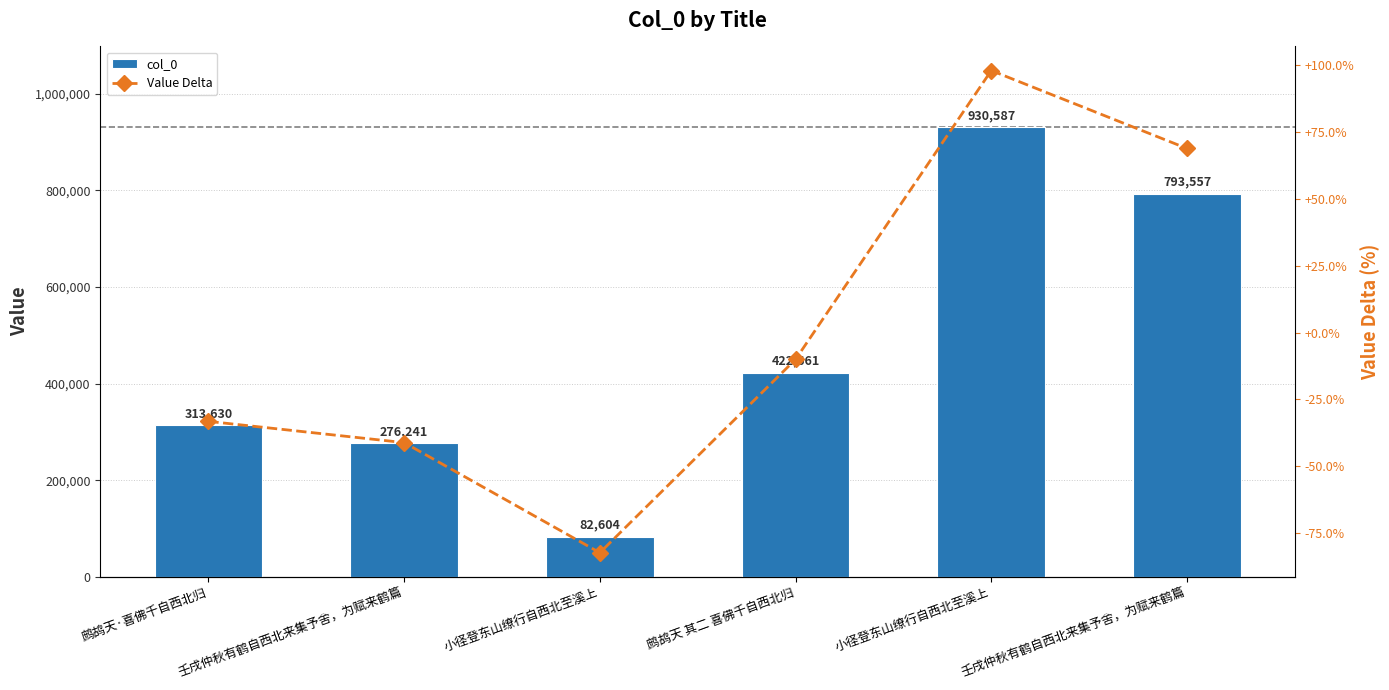

What is the difference between the col_0 values at 小径登东山缭行自西北至溪上 and 壬戌仲秋有鹤自西北来集予舍，为赋来鹤篇?

654346.0